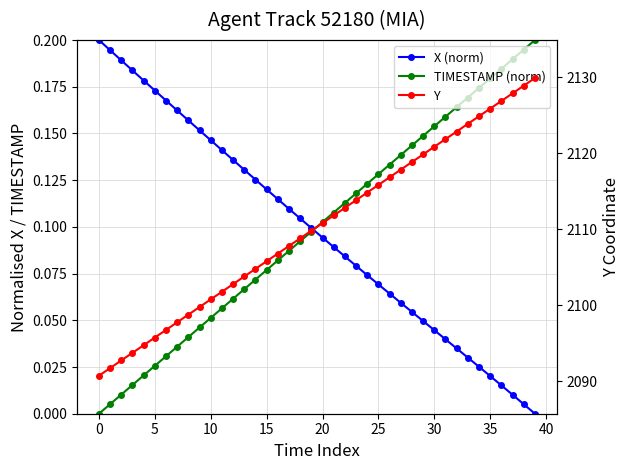

Does the chart have visible grid lines?

Yes